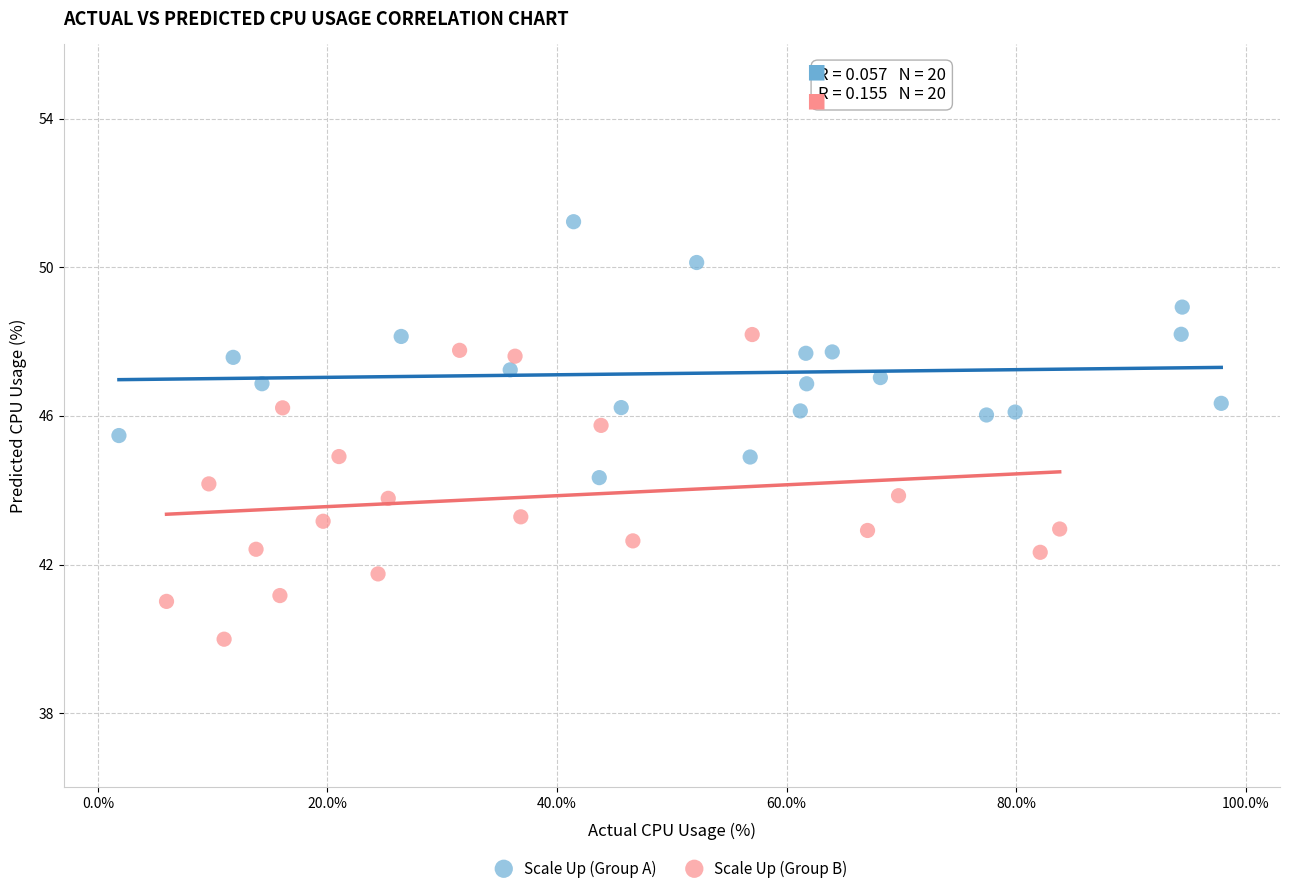

Which series contains the highest Y value?

Scale Up (Group A)